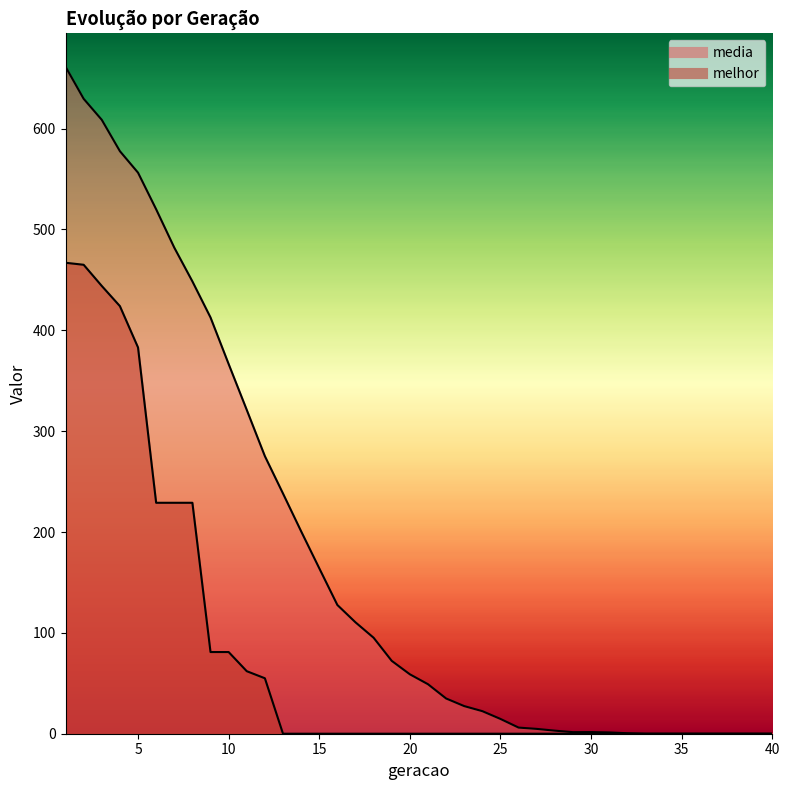

What is the maximum value shown in the chart?

661.4